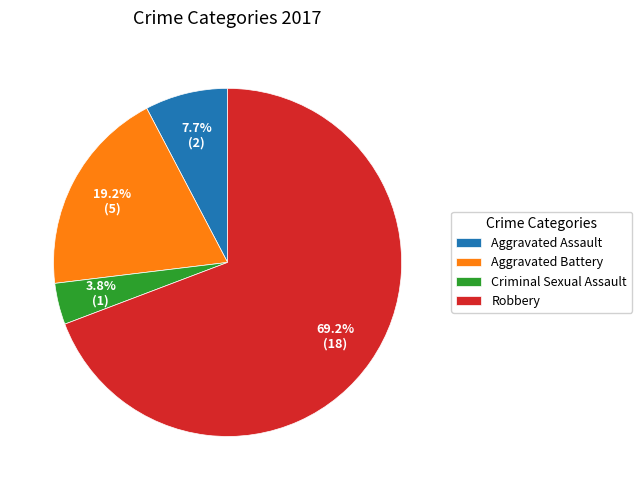

Rank the categories by value from highest to lowest.

Robbery, Aggravated Battery, Aggravated Assault, Criminal Sexual Assault